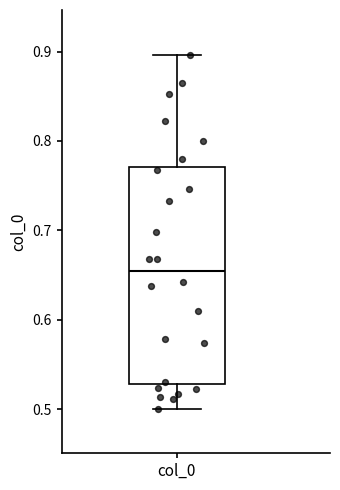

Read this box plot against the y-axis: the position of the median line, the range covered by the box, and the ends of both whiskers. The values are not printed on the chart, so give them approximately, as read against the axis.

median 0.65, box 0.53 to 0.77, whiskers 0.50 to 0.90